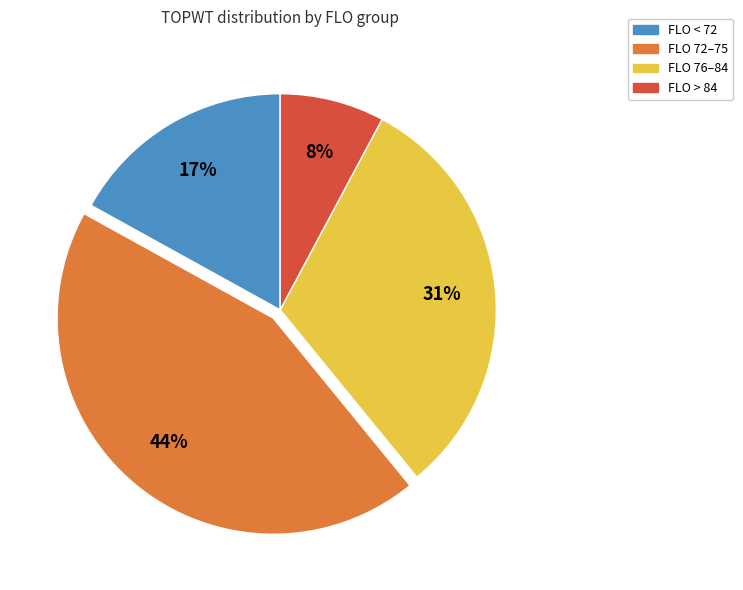

To the nearest percent, what is the difference between the largest and smallest slice percentages?

36%